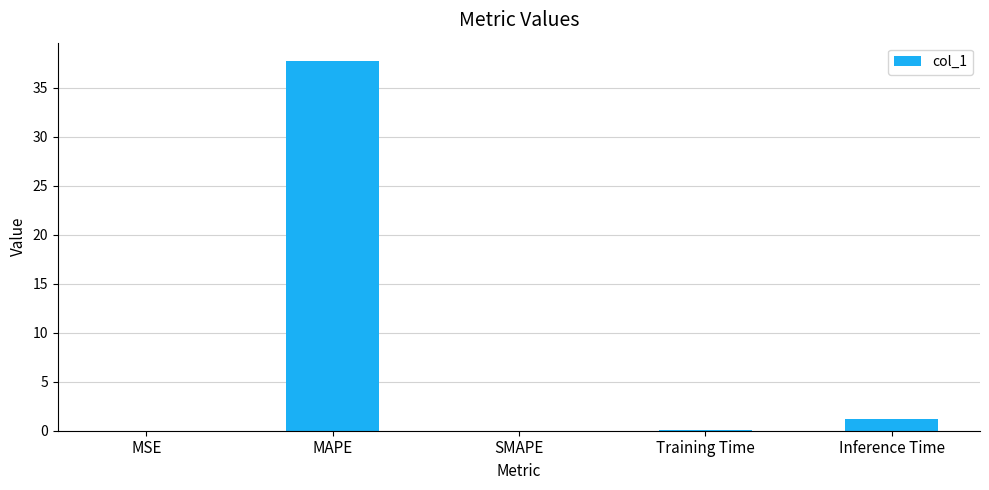

The chart shows a value of 37.7 at MAPE. True or false?

True